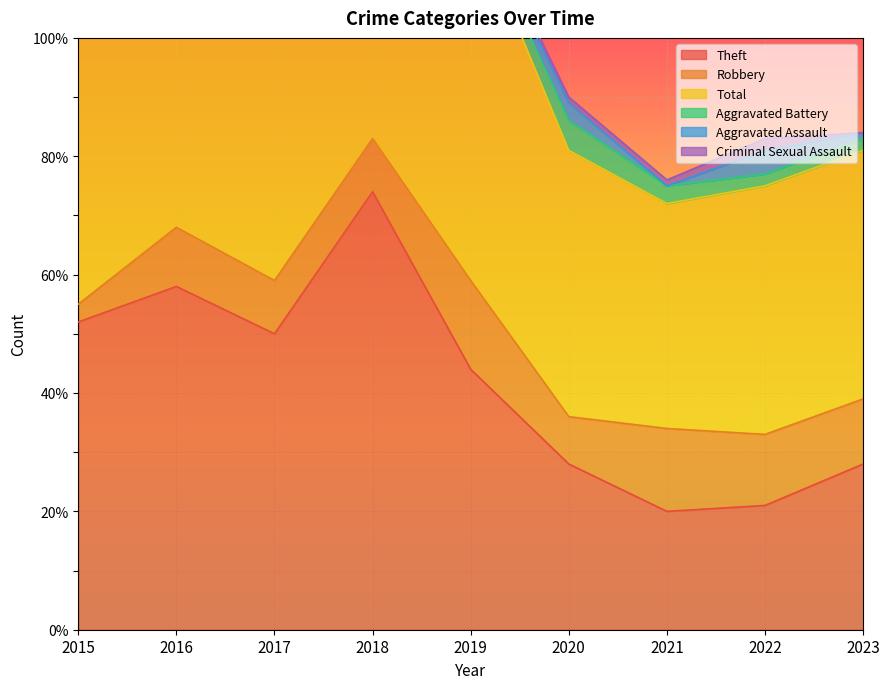

Is it true that Criminal Sexual Assault equals 2 at 2022?

True